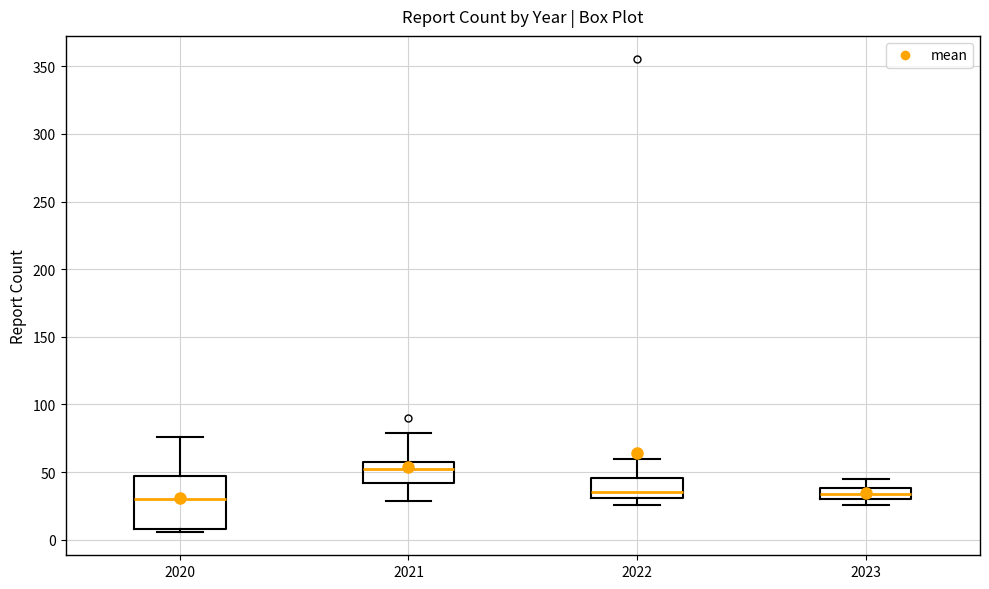

Reading left to right, read every box against the y-axis: the position of its median line, the range the box covers, and the ends of its whiskers. The values are not printed on the chart, so give them approximately, as read against the axis.

2020: median 30, box 10 to 45, whiskers 5 to 75
2021: median 50, box 40 to 60, whiskers 30 to 80
2022: median 35, box 30 to 45, whiskers 25 to 60
2023: median 35, box 30 to 40, whiskers 25 to 45